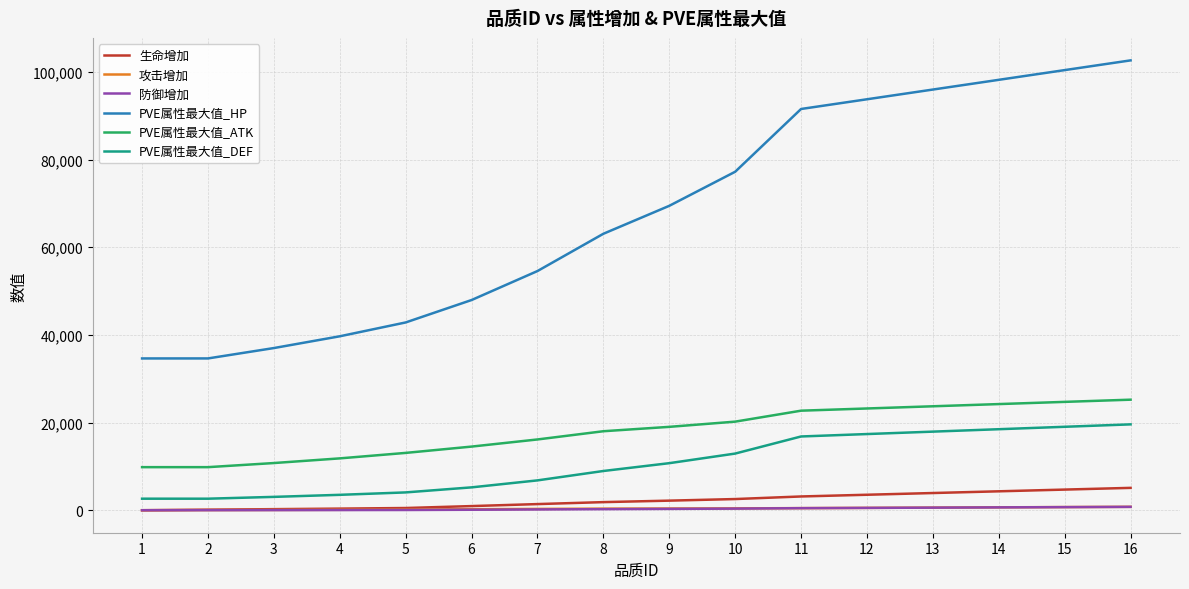

What is the sum of the 攻击增加 values at 12 and 7?

840.0